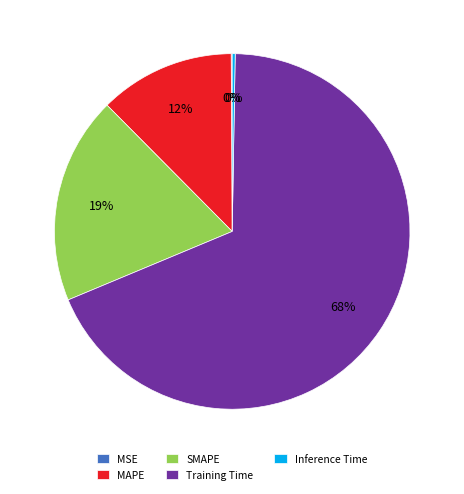

What is the ratio of the value at SMAPE to the value at Training Time?

0.3